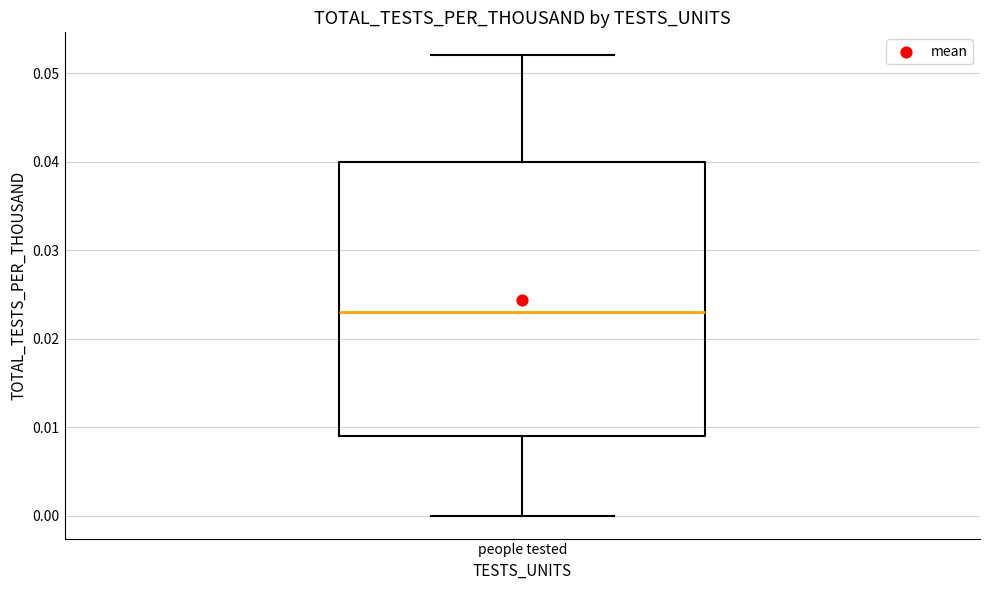

Where does the upper whisker of the box for people tested end on the y-axis? The values are not printed on the chart, so give them approximately, as read against the axis.

0.052